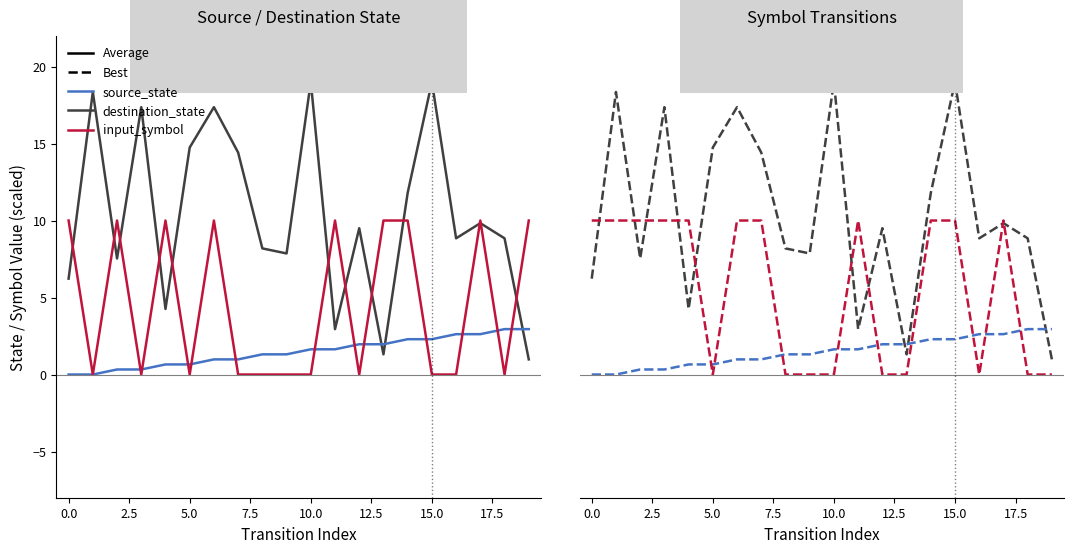

How many intersections are there between destination_state and source_state?

3